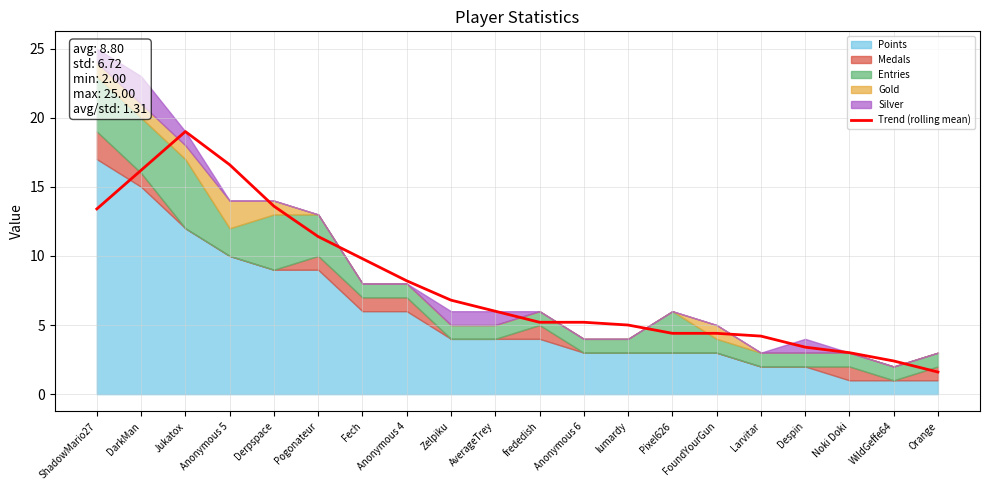

Reading left to right, transcribe all the data shown in this chart.

ShadowMario27=13.4	DarkMan=16.2	Jukatox=19.0	Anonymous 5=16.6	Derpspace=13.6	Pogonateur=11.4	Fech=9.8	Anonymous 4=8.2	Zelpiku=6.8	AverageTrey=6.0	frededish=5.2	Anonymous 6=5.2	lumardy=5.0	Pixel626=4.4	FoundYourGun=4.4	Larvitar=4.2	Despin=3.4	Noki Doki=3.0	WildGeffe64=2.4	Orange=1.6